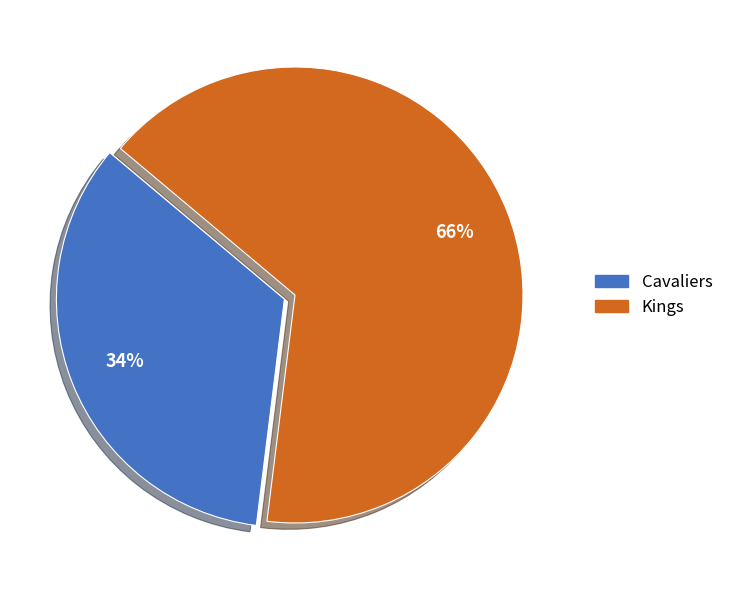

Rank the categories by value from highest to lowest.

Kings, Cavaliers